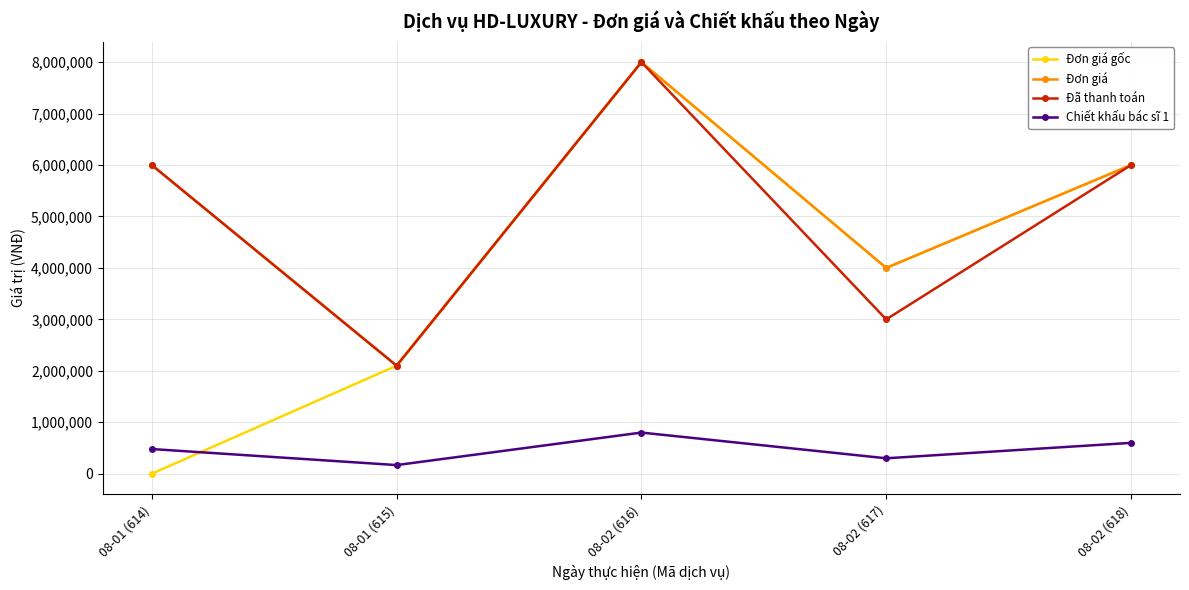

What is the average value of the Chiết khấu bác sĩ 1 series?

469600